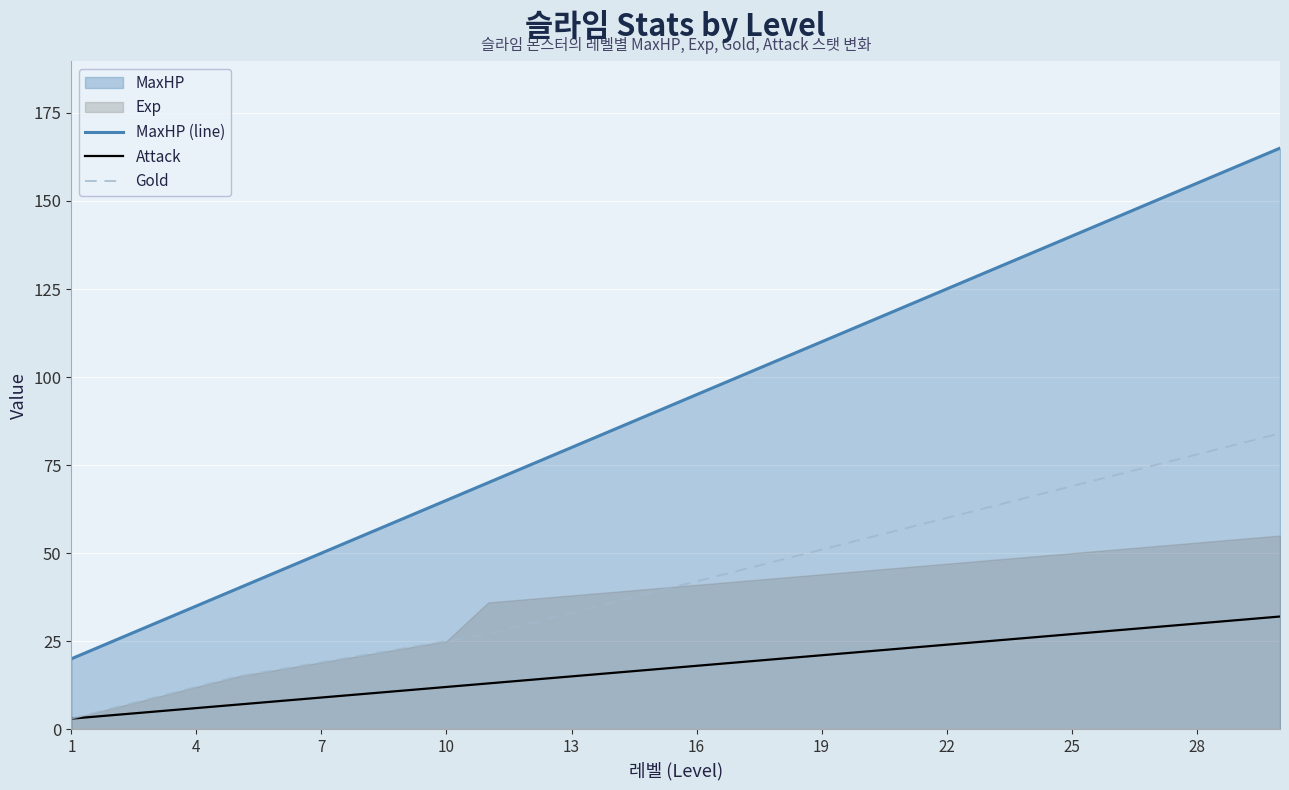

What is the difference between the maximum and minimum values in the MaxHP (line) series?

145